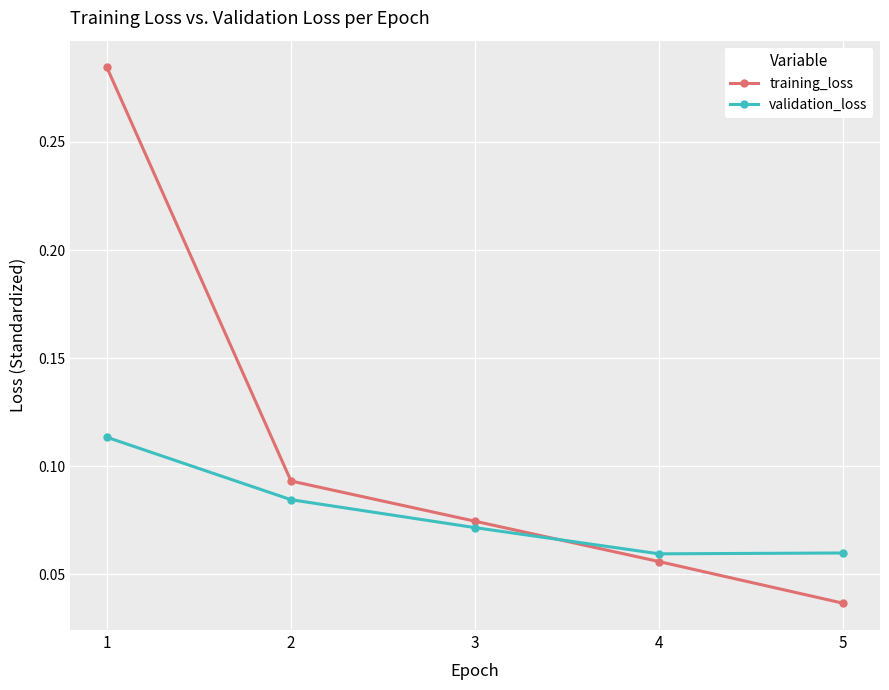

After their last crossing, which series has the higher values: validation_loss or training_loss?

validation_loss